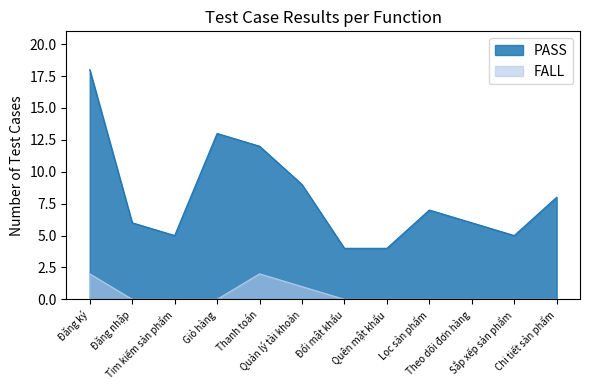

How many values in the PASS series exceed 7?

5